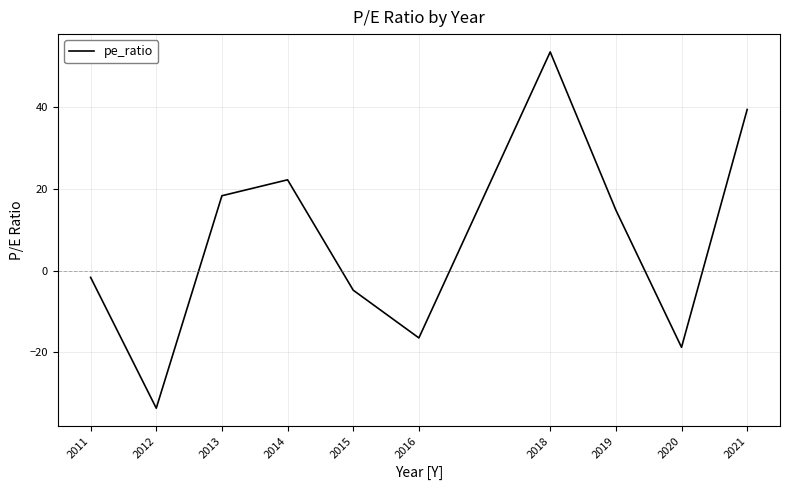

What is the sum of the values at 2012 and 2015?

-38.5